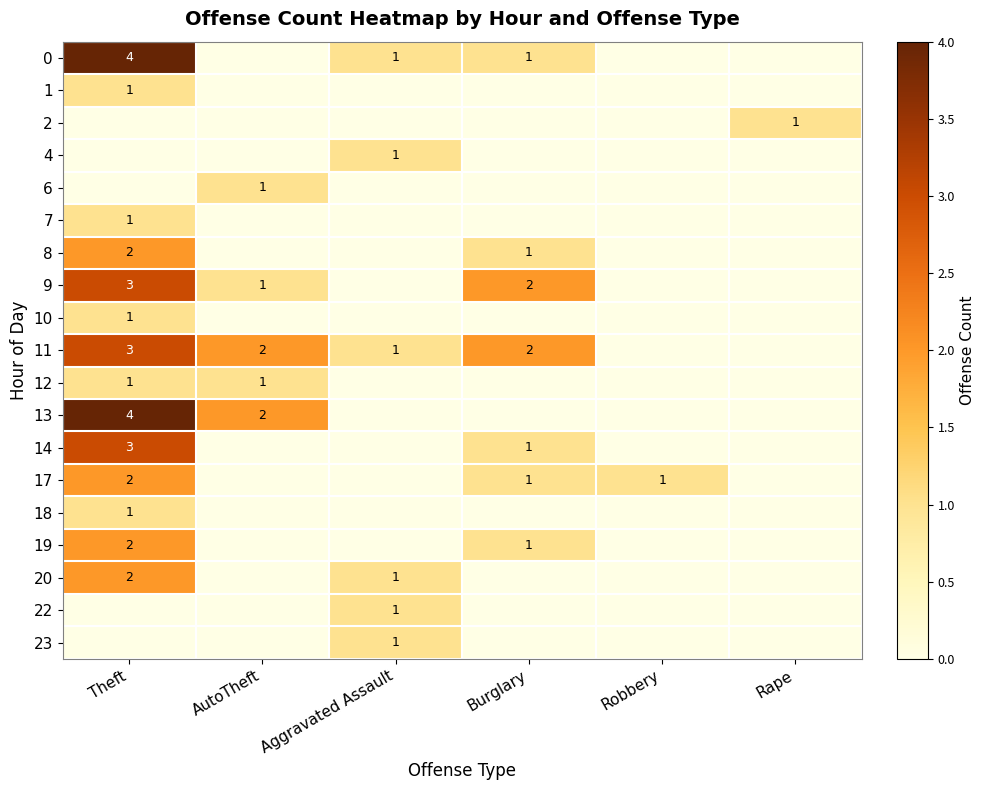

The 18 series shows 1 at Theft. True or false?

True